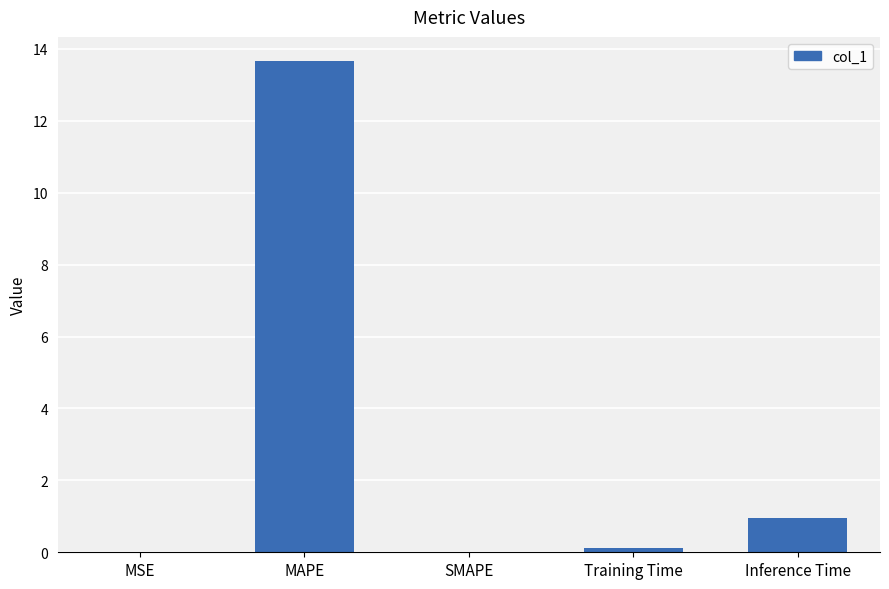

The value at Inference Time is 0.2. True or false?

False